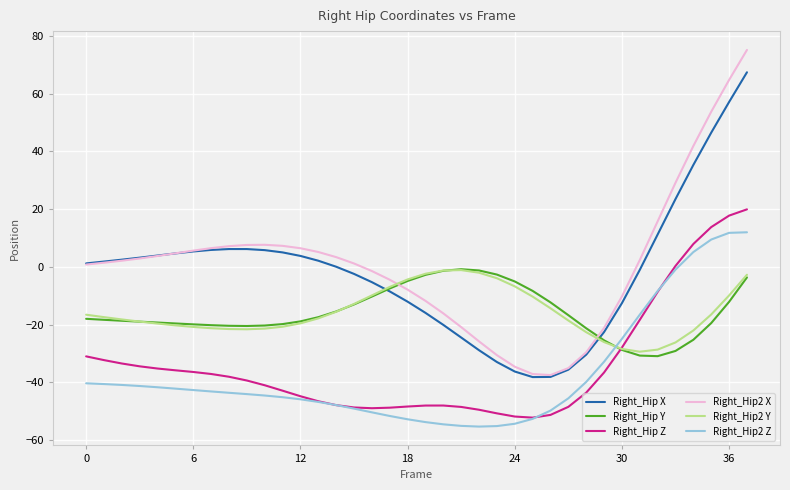

How many lines are shown in the chart?

6